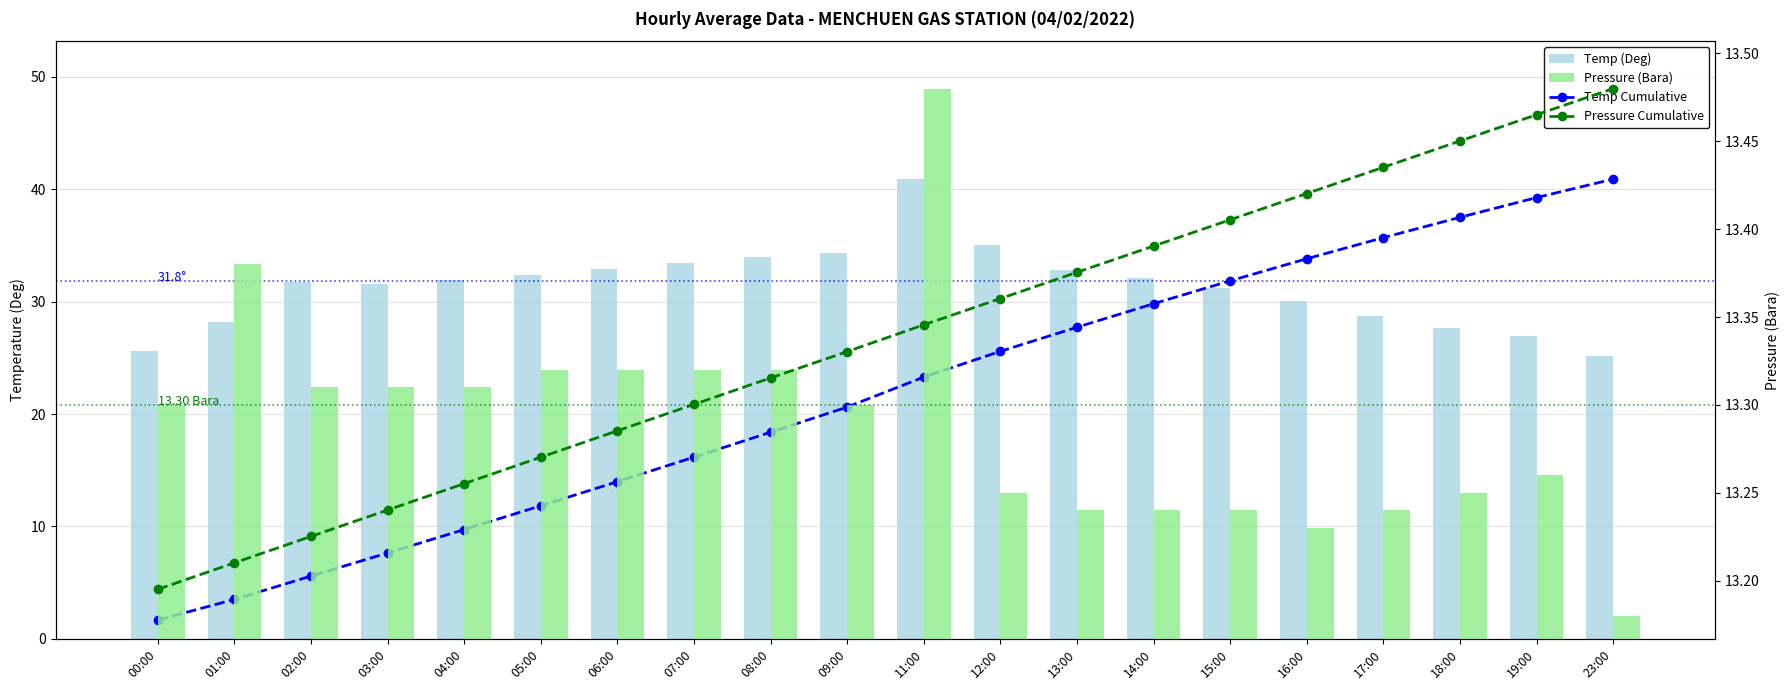

How many values in the Temp Cumulative series exceed 23?

10